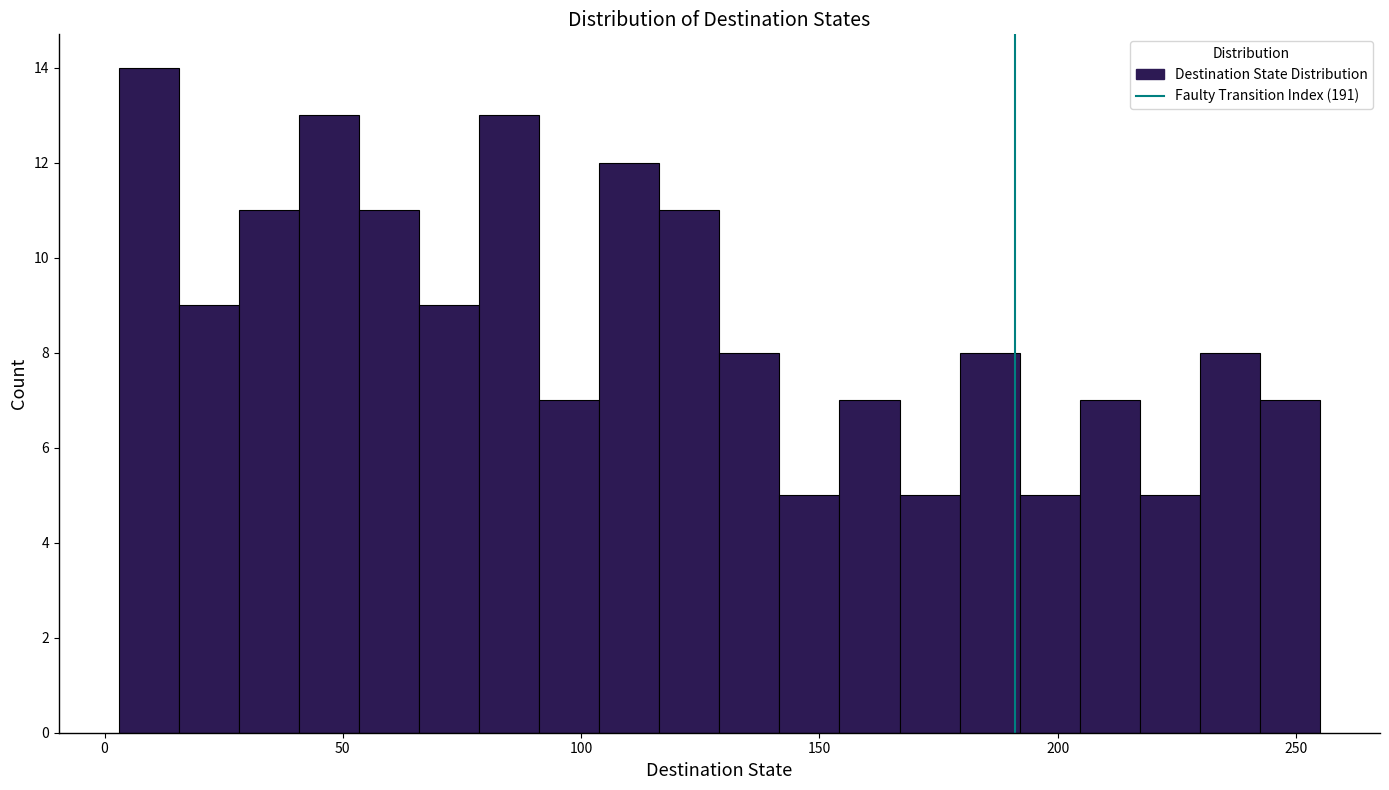

Around what value on the x-axis is the tallest bar? Give the approximate position of its centre, as read against the axis.

10